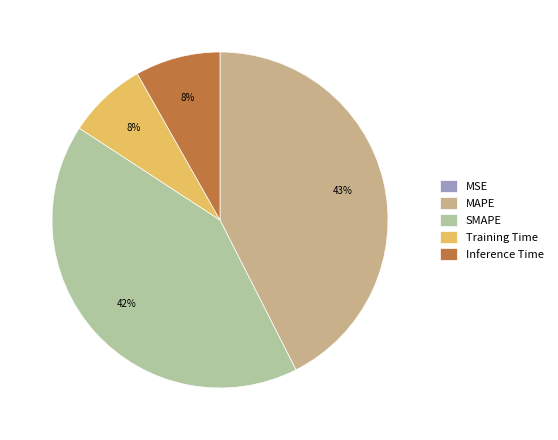

To the nearest percent, what is the average slice percentage?

20%